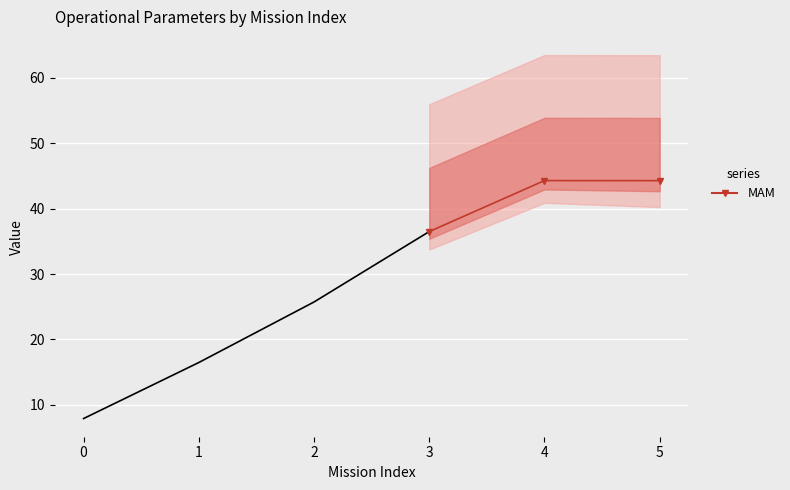

How many values are below 44?

1